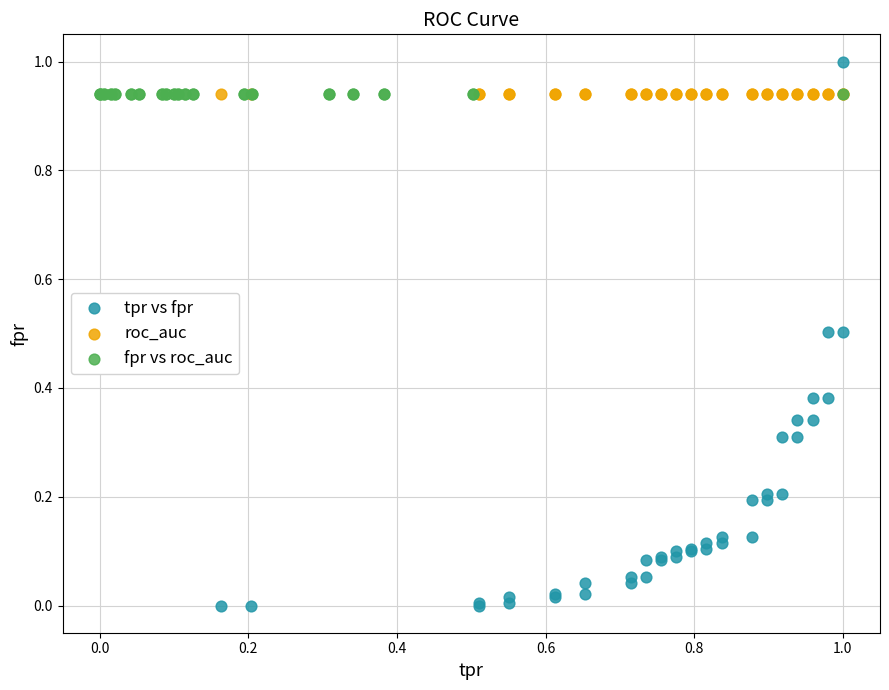

Which series contains the lowest Y value?

tpr vs fpr